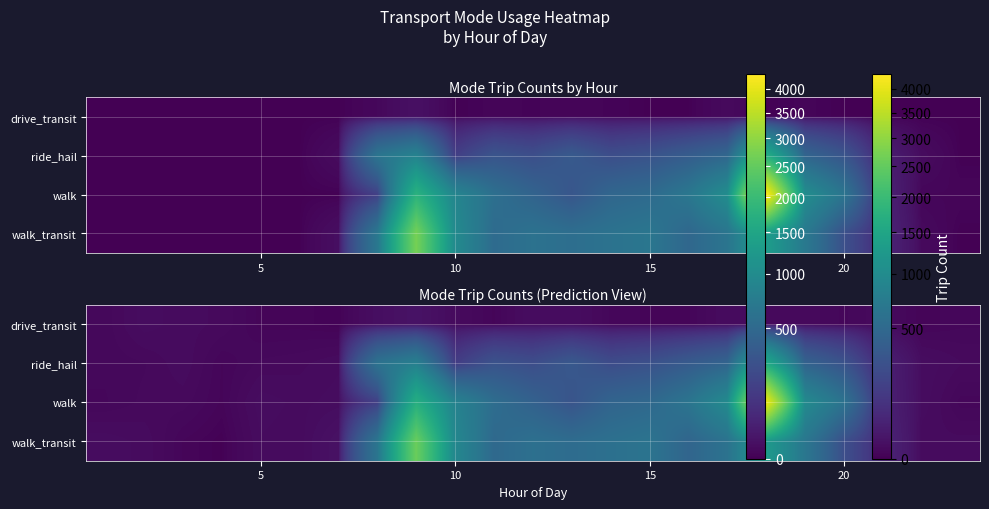

What is the average value of the ride_hail series?

263.7